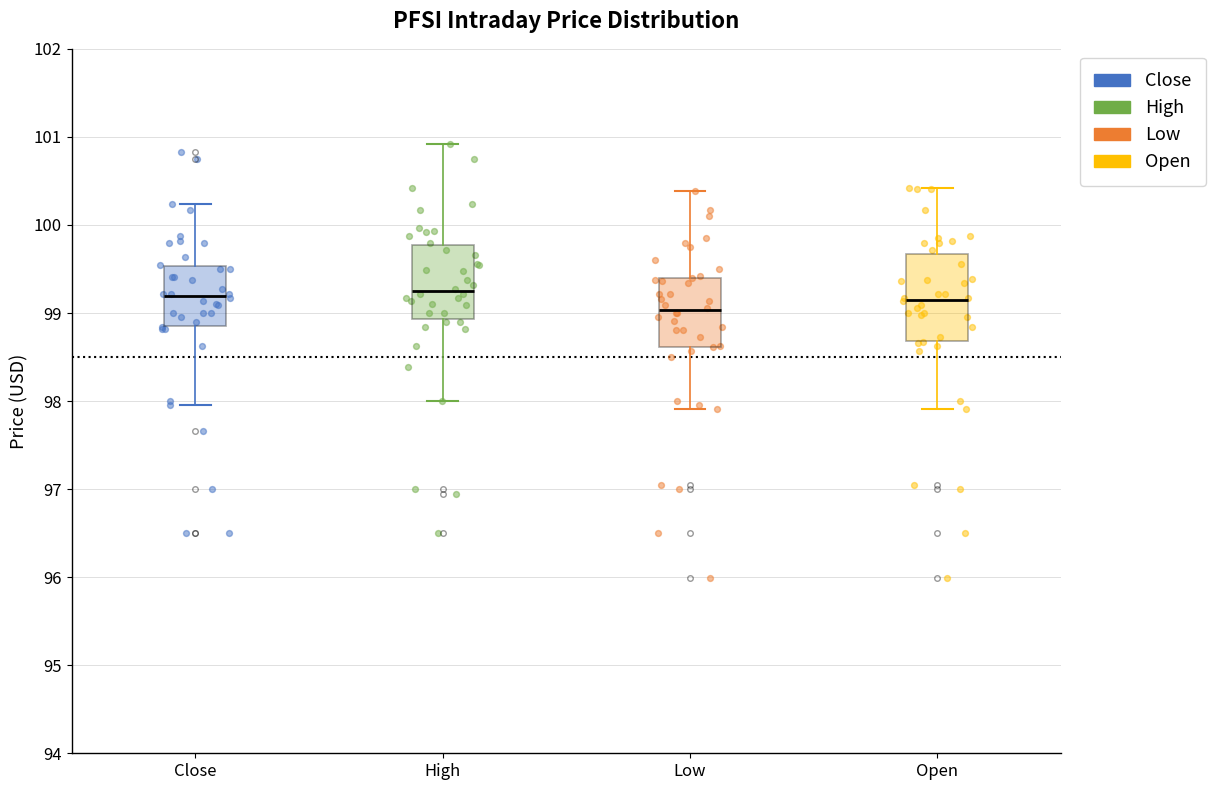

Where is the upper edge of the box for Low on the y-axis? The values are not printed on the chart, so give them approximately, as read against the axis.

99.4